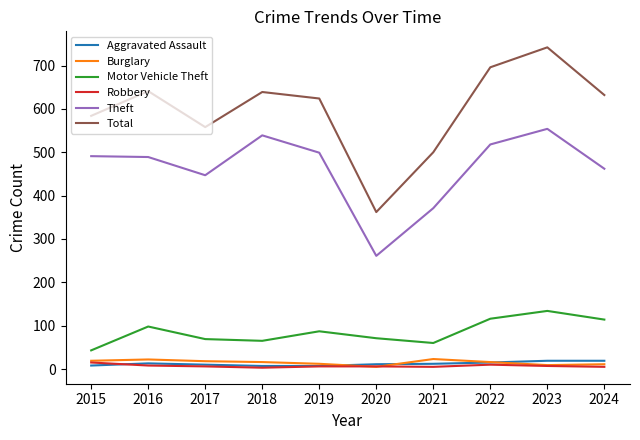

What is the smallest value displayed?

3